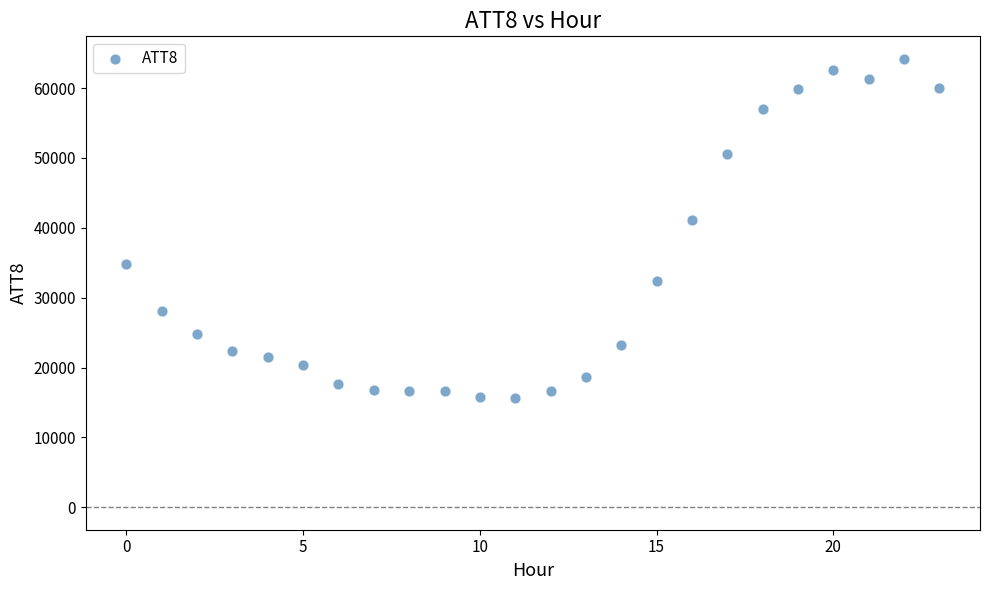

What is the range of Y values (max minus min)?

48500